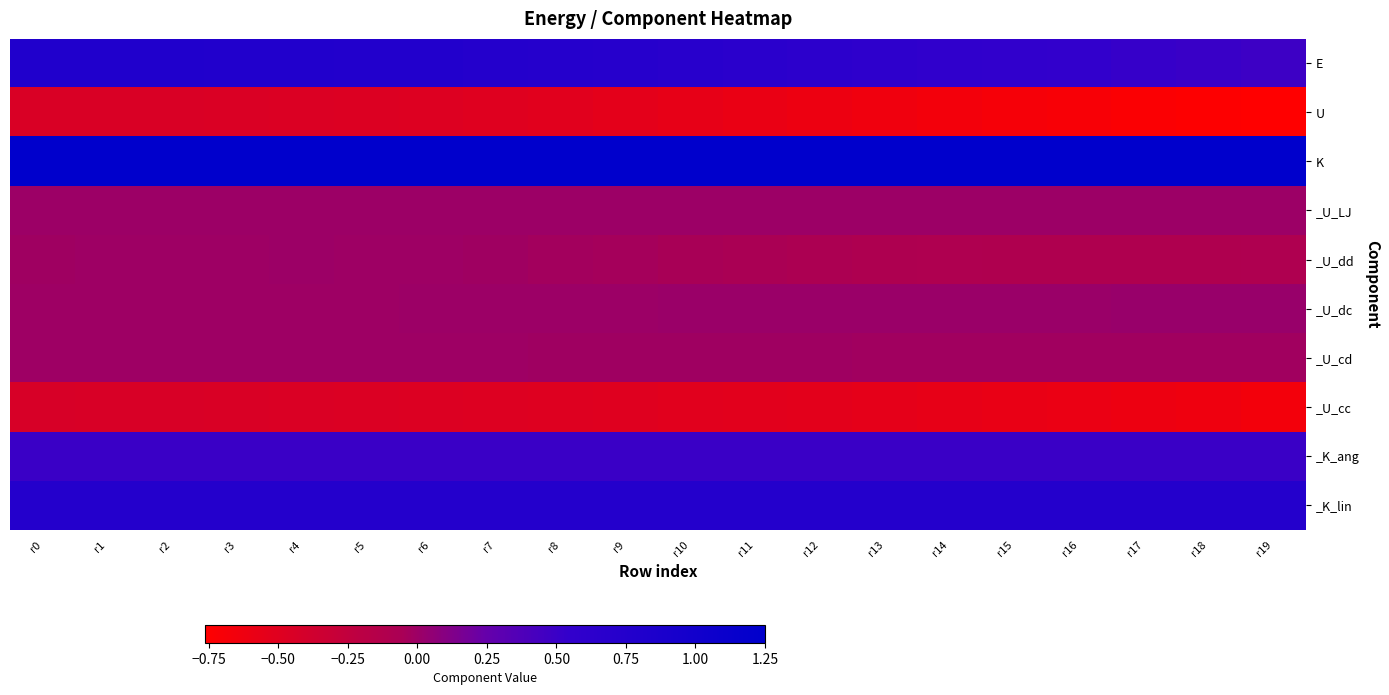

Which label corresponds to the largest value in the chart?

r0